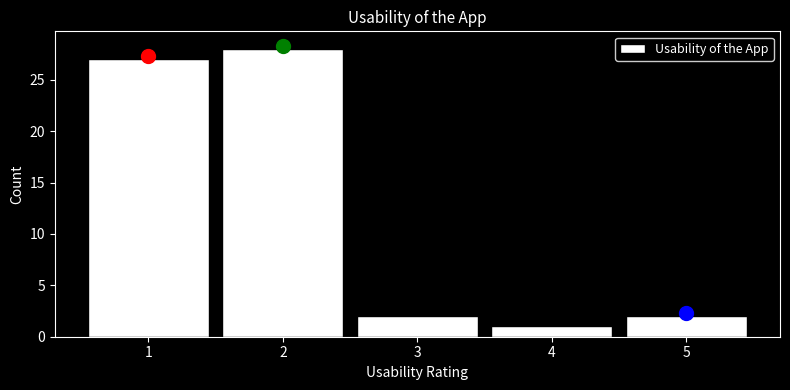

What is the height of the bar covering 3.5 to 4.5 on the x-axis? The values are not printed on the chart, so give them approximately, as read against the axis.

1